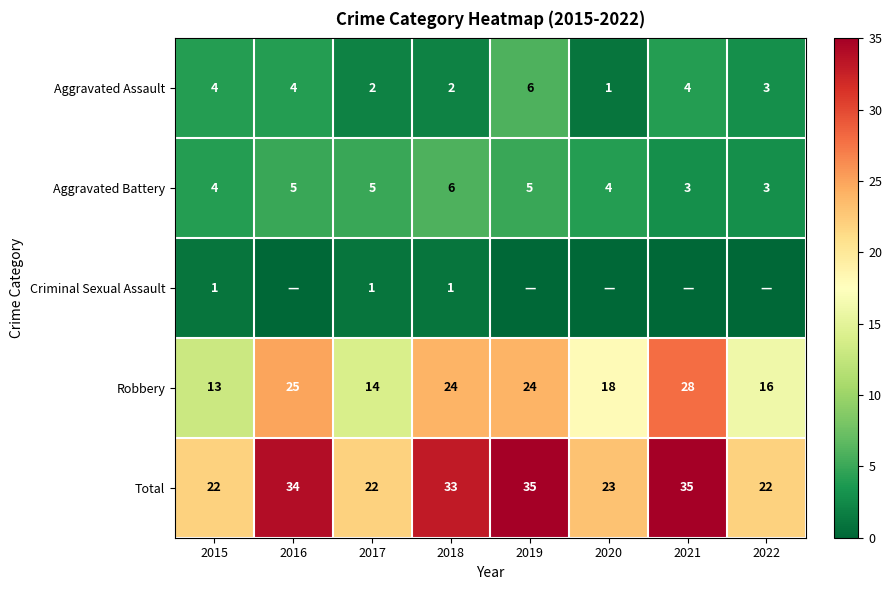

Is the value of Robbery at 2018 greater than the value of Total at 2017?

Yes